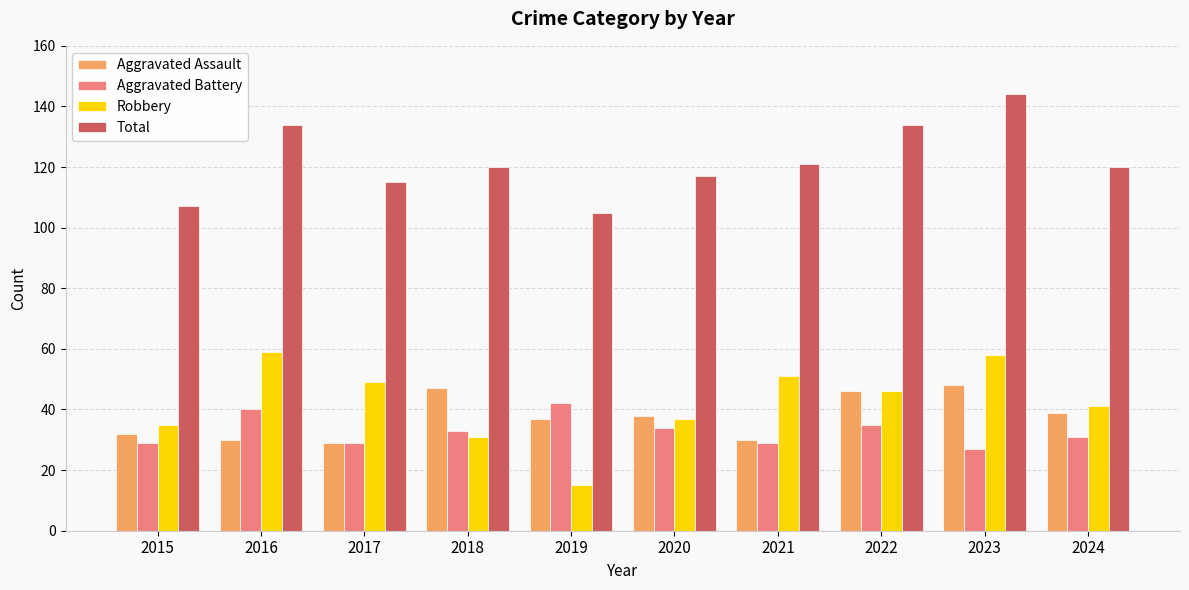

How many bars are there in total?

40